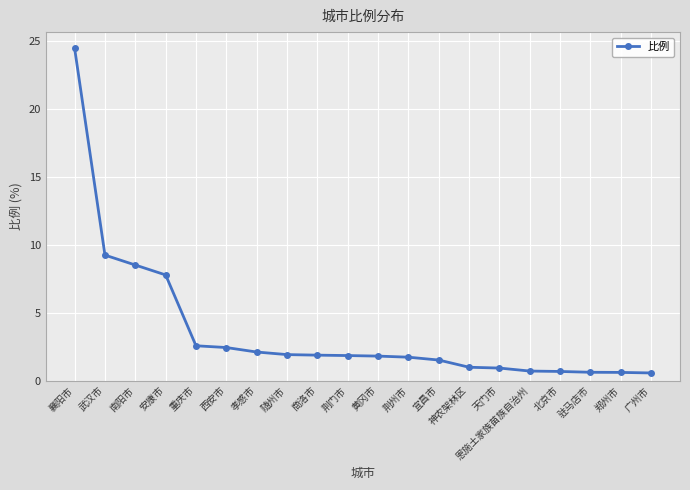

What is the sum of all values?

72.7